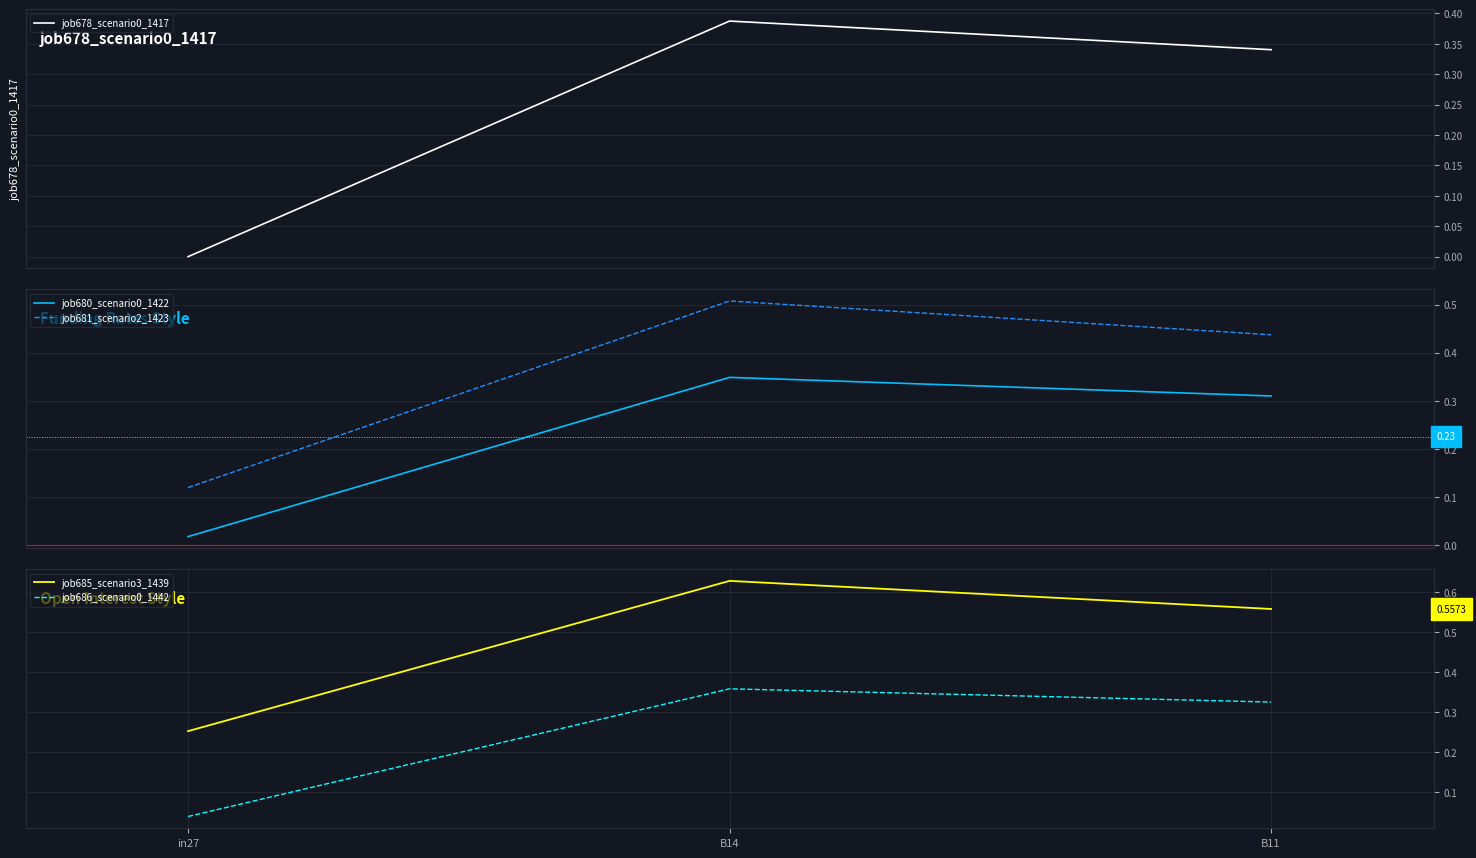

How many lines are shown in the chart?

5